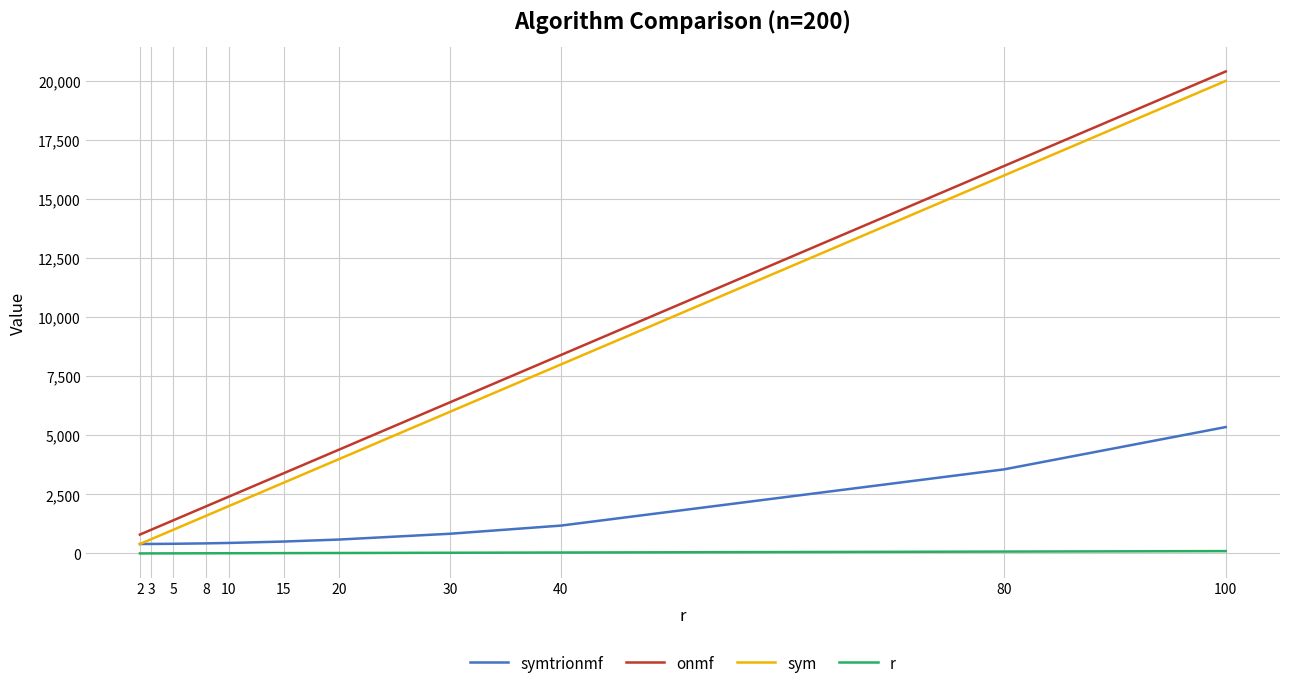

Between which two adjacent categories do symtrionmf and sym first intersect?

2 and 3